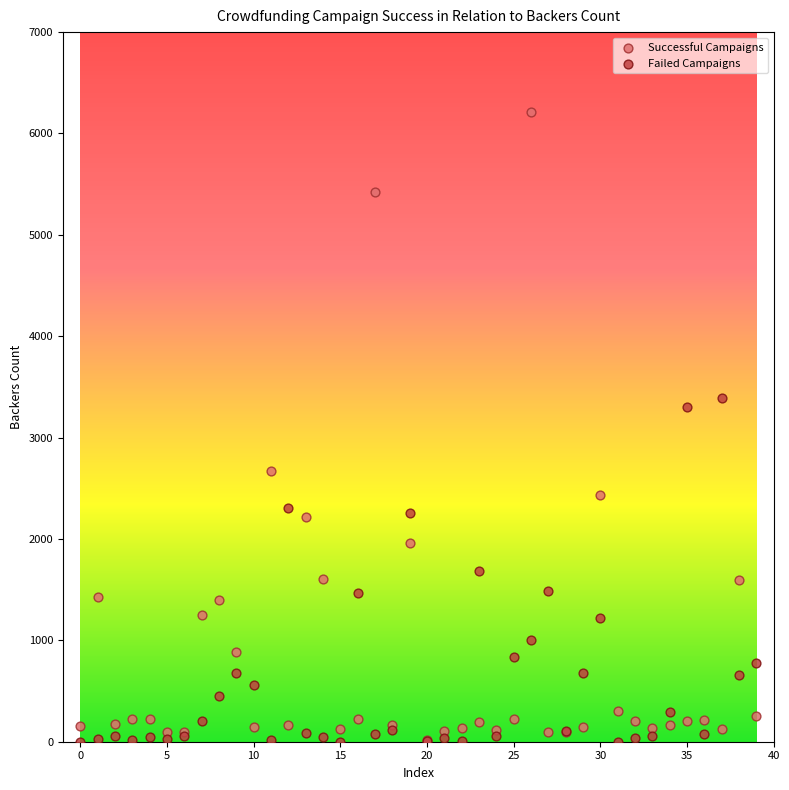

Across all series, what Y value is closest to 3106?

3304